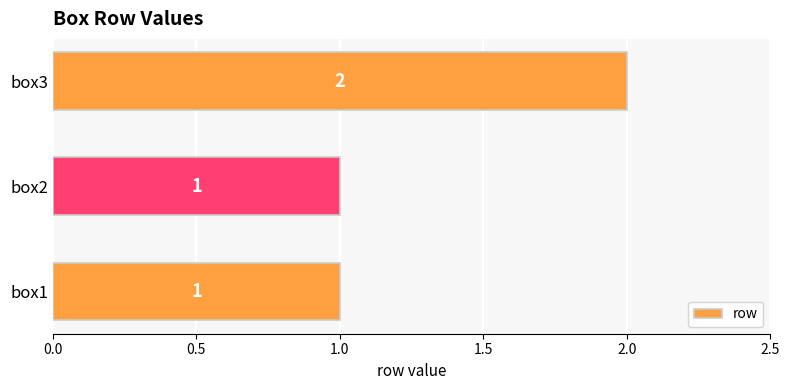

Count the number of values greater than 1.

1